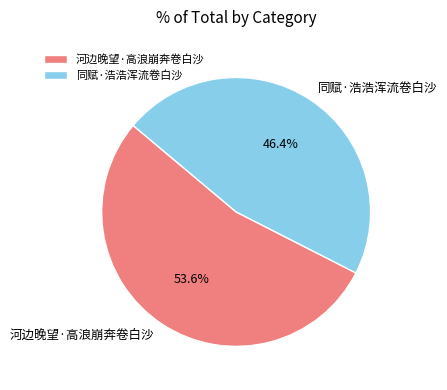

Between 同赋·浩浩浑流卷白沙 and 河边晚望·高浪崩奔卷白沙, which is larger?

河边晚望·高浪崩奔卷白沙